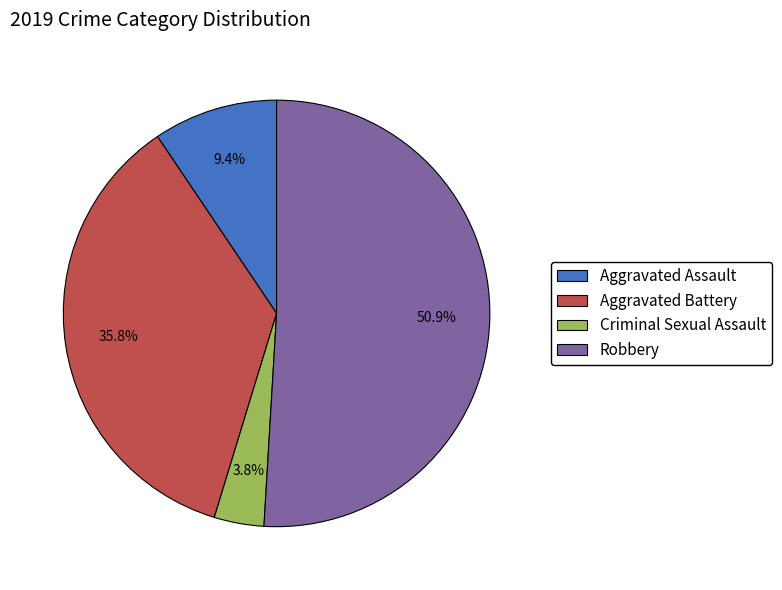

Does Criminal Sexual Assault account for over 50% of the chart?

No